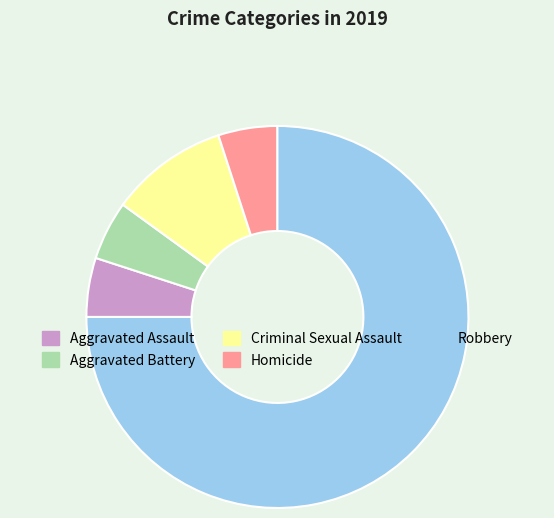

Combined, do Aggravated Battery and Robbery account for over 50%?

Yes